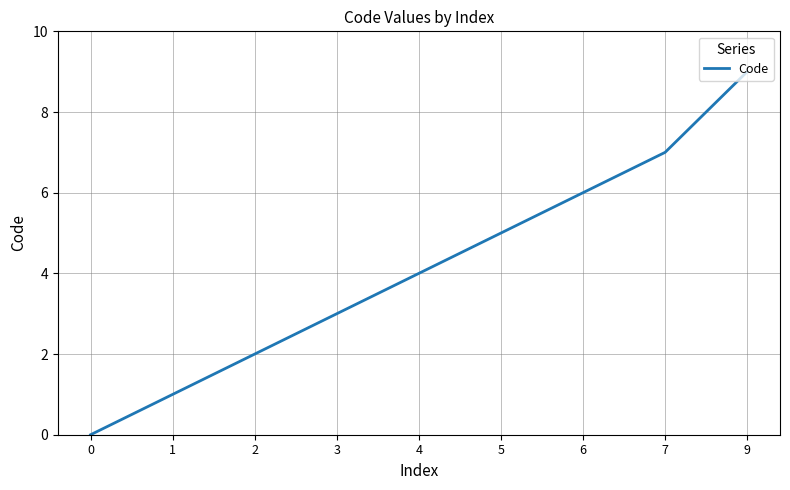

Approximately how many times larger is the value at 5 compared to 6?

0.8